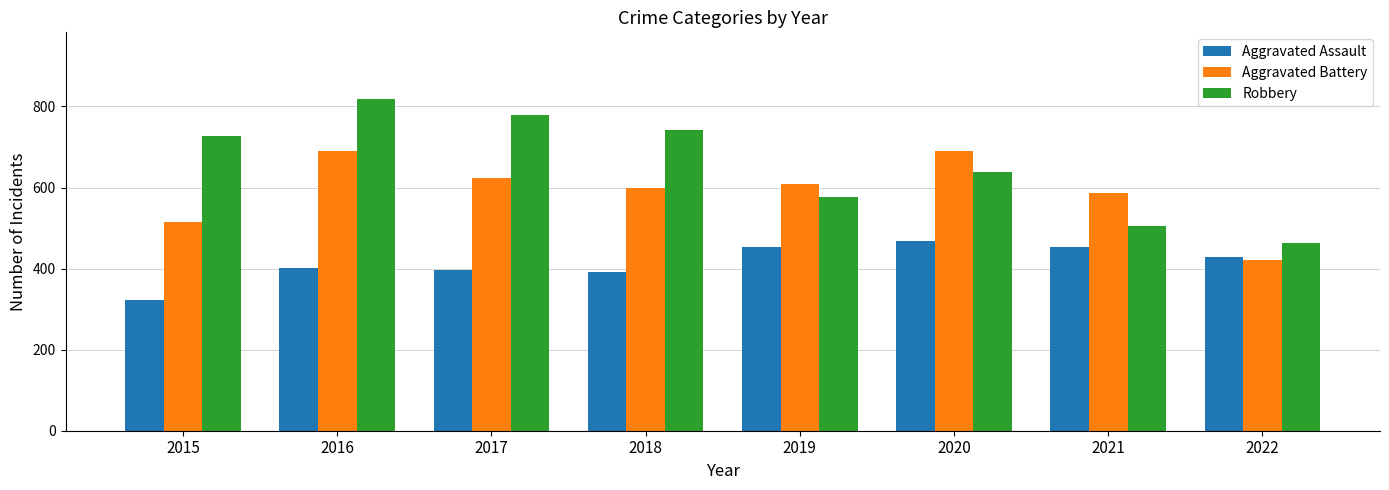

What is the lowest value of the Robbery series?

463